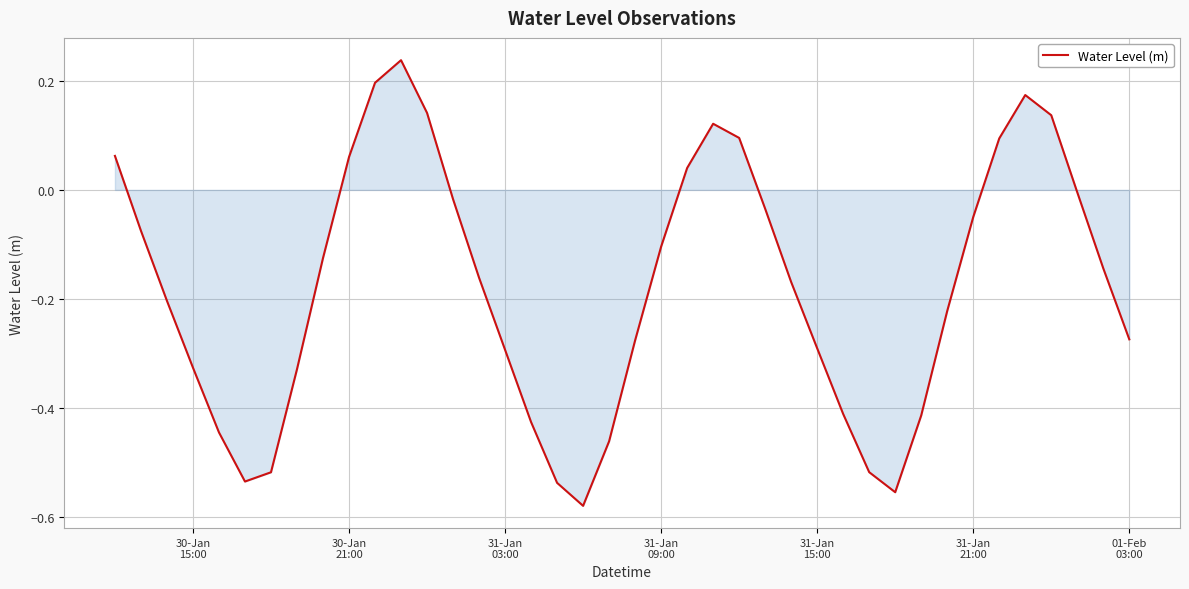

Does the chart display data point markers on the line(s)?

No